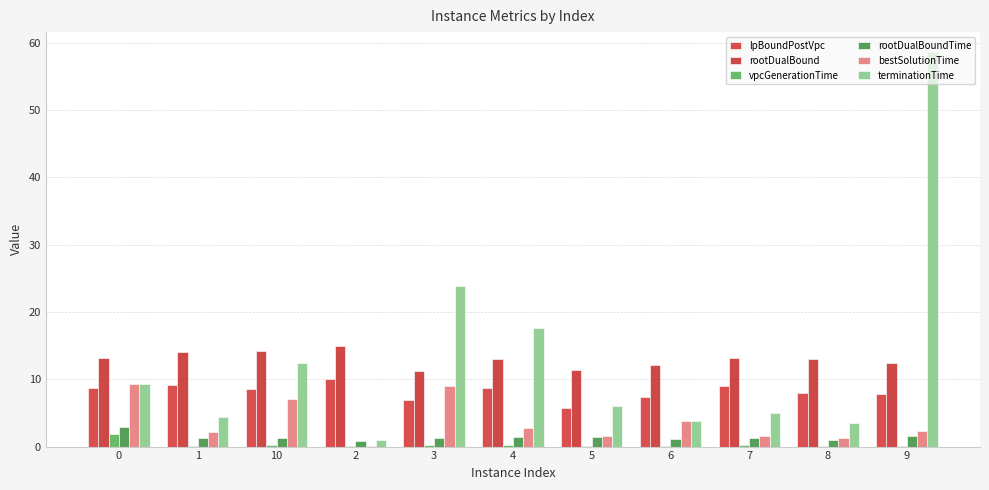

Reading right to left, extract all data points from this chart.

lpBoundPostVpc: 7.8	7.9	9.0	7.3	5.8	8.7	7.0	10.1	8.6	9.1	8.8
rootDualBound: 12.3	13.0	13.2	12.1	11.3	13.0	11.2	15.0	14.2	14.0	13.1
vpcGenerationTime: 0.1	0.1	0.2	0.1	0.1	0.3	0.2	0.1	0.2	0.1	1.9
rootDualBoundTime: 1.5	1.0	1.3	1.1	1.4	1.4	1.3	0.9	1.2	1.3	2.9
bestSolutionTime: 2.3	1.2	1.5	3.8	1.6	2.8	9.0	0.1	7.1	2.1	9.3
terminationTime: 58.7	3.5	5.0	3.8	6.1	17.6	23.9	1.0	12.5	4.5	9.3